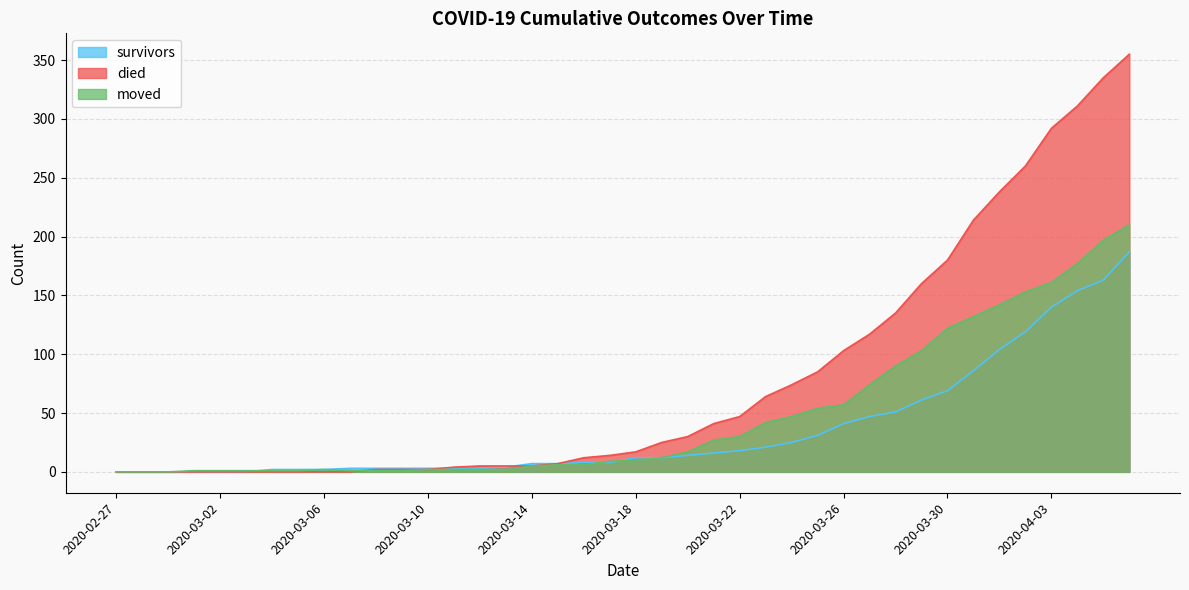

True or false: survivors and moved cross at least once.

True